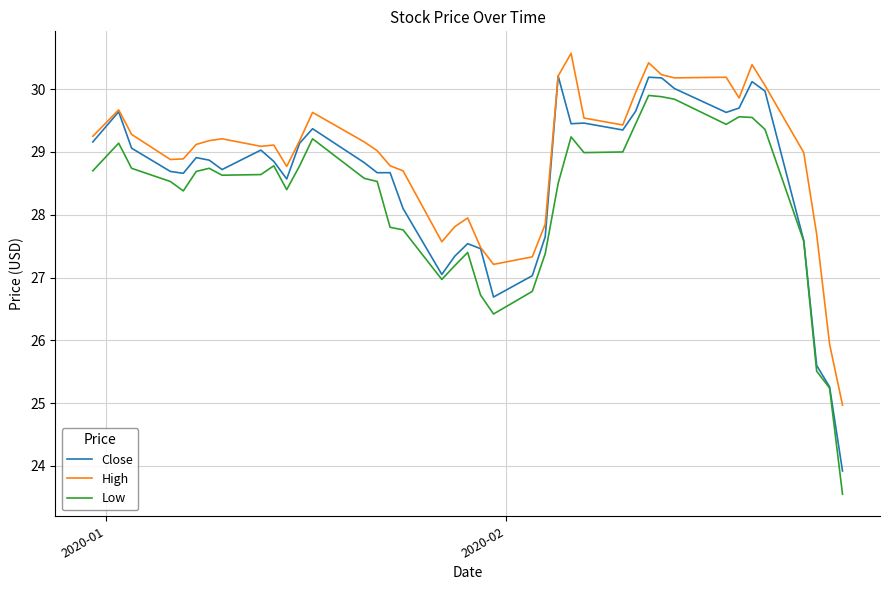

Which series has the largest total across all categories?

High